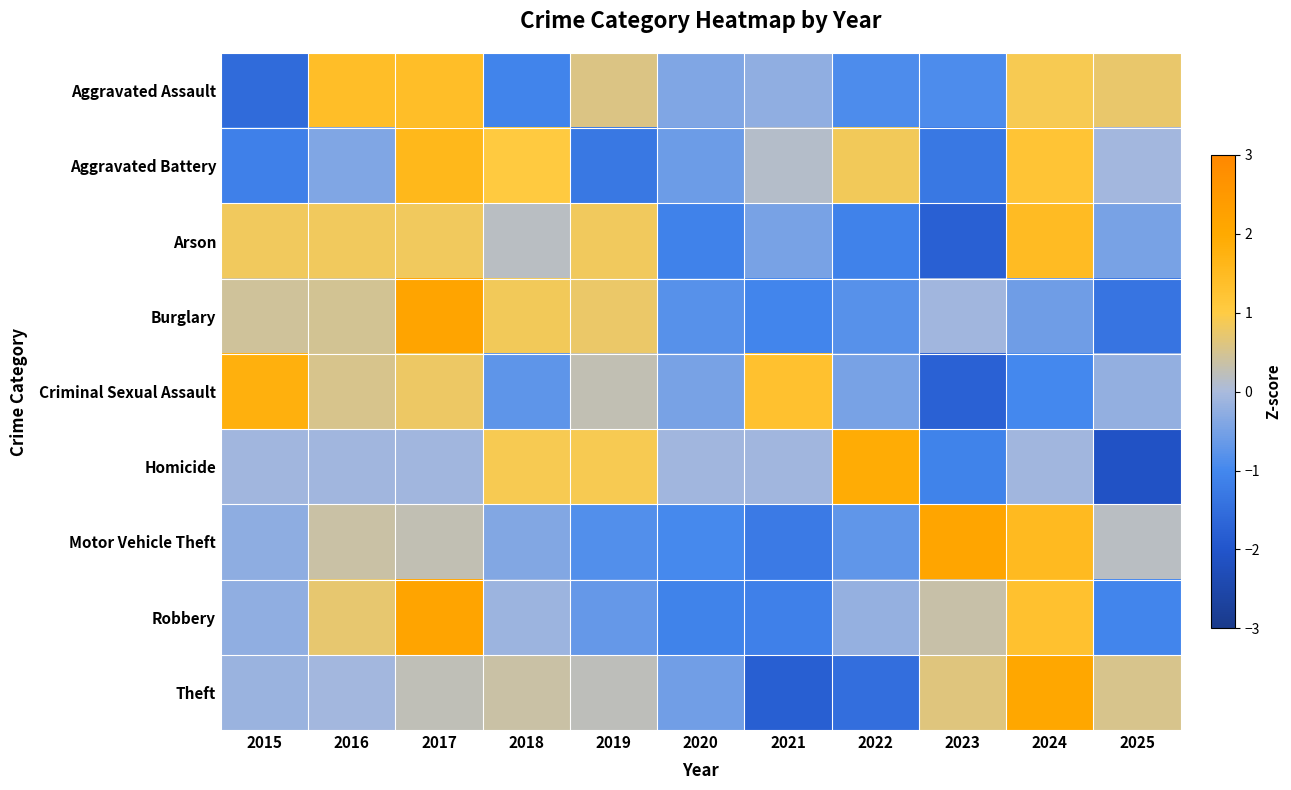

Count the number of categories in the chart.

11